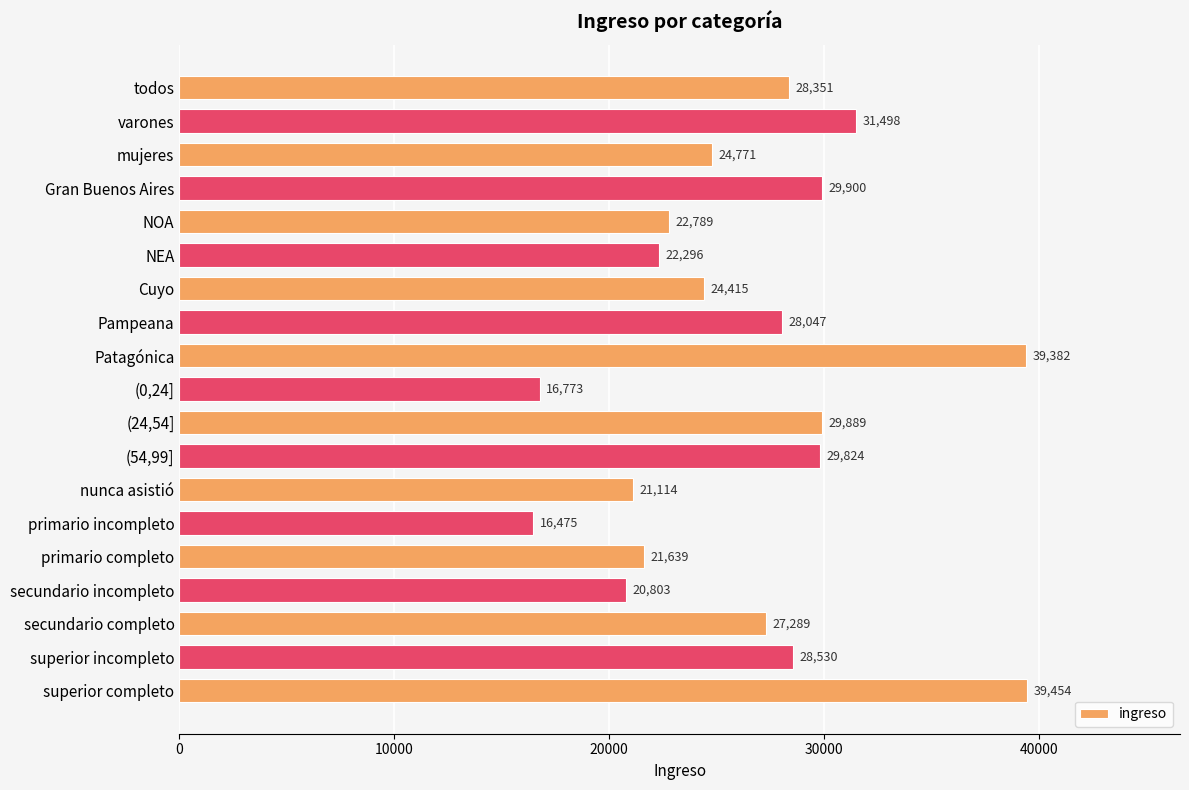

At which label is the value closest to 27964?

Pampeana